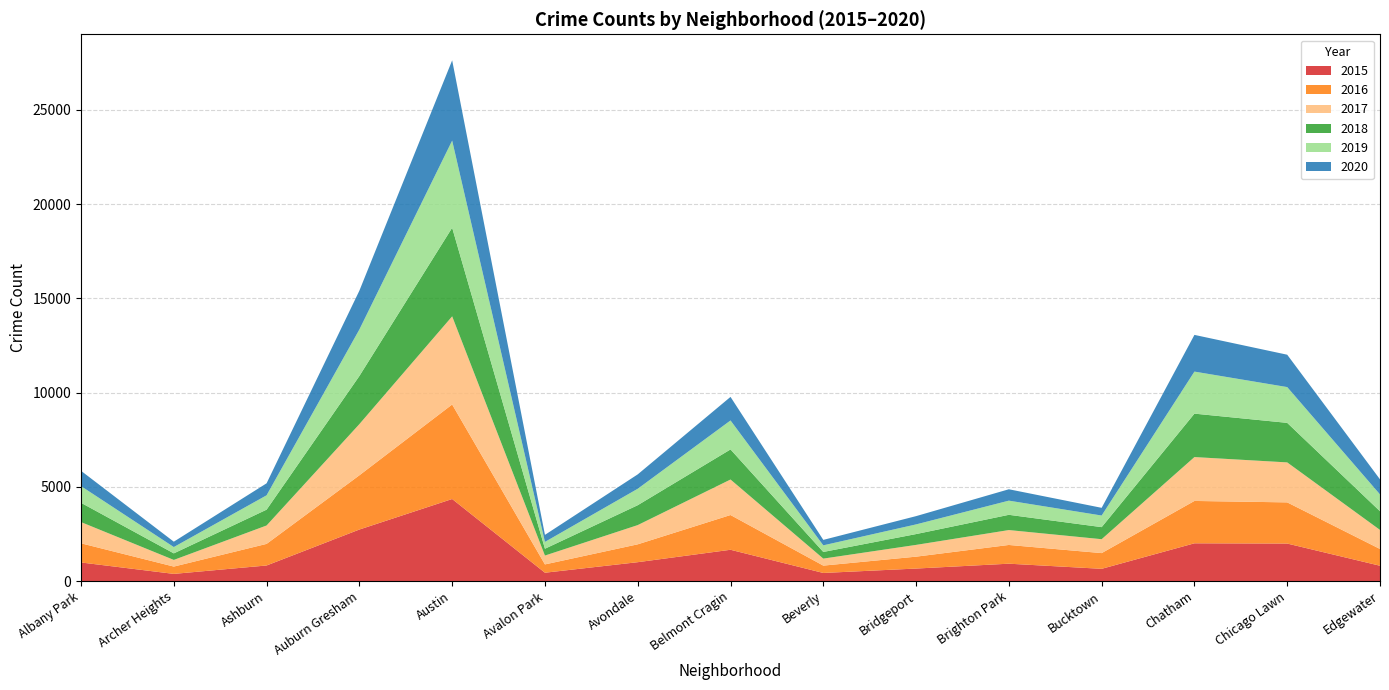

Reading left to right, extract all data points from this chart.

2015: Albany Park=984	Archer Heights=378	Ashburn=824	Auburn Gresham=2732	Austin=4352	Avalon Park=440	Avondale=999	Belmont Cragin=1658	Beverly=427	Bridgeport=661	Brighton Park=919	Bucktown=647	Chatham=2001	Chicago Lawn=1988	Edgewater=810
2016: Albany Park=1017	Archer Heights=388	Ashburn=1146	Auburn Gresham=2878	Austin=5016	Avalon Park=441	Avondale=948	Belmont Cragin=1844	Beverly=390	Bridgeport=631	Brighton Park=994	Bucktown=834	Chatham=2248	Chicago Lawn=2185	Edgewater=890
2017: Albany Park=1126	Archer Heights=353	Ashburn=977	Auburn Gresham=2717	Austin=4679	Avalon Park=470	Avondale=1021	Belmont Cragin=1885	Beverly=372	Bridgeport=625	Brighton Park=791	Bucktown=738	Chatham=2329	Chicago Lawn=2122	Edgewater=1011
2018: Albany Park=1024	Archer Heights=348	Ashburn=840	Auburn Gresham=2553	Austin=4701	Avalon Park=362	Avondale=1055	Belmont Cragin=1596	Beverly=353	Bridgeport=574	Brighton Park=809	Bucktown=640	Chatham=2305	Chicago Lawn=2098	Edgewater=992
2019: Albany Park=885	Archer Heights=335	Ashburn=762	Auburn Gresham=2469	Austin=4626	Avalon Park=363	Avondale=873	Belmont Cragin=1538	Beverly=351	Bridgeport=513	Brighton Park=752	Bucktown=616	Chatham=2231	Chicago Lawn=1899	Edgewater=892
2020: Albany Park=812	Archer Heights=285	Ashburn=636	Auburn Gresham=2060	Austin=4260	Avalon Park=373	Avondale=763	Belmont Cragin=1250	Beverly=289	Bridgeport=439	Brighton Park=604	Bucktown=409	Chatham=1948	Chicago Lawn=1718	Edgewater=800